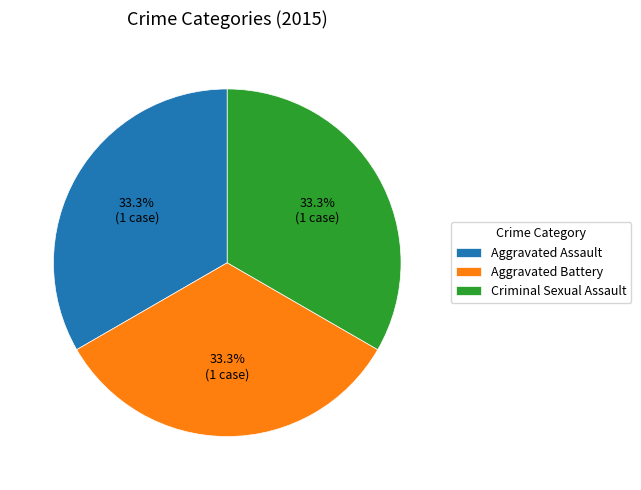

Count the number of slices in the pie.

3